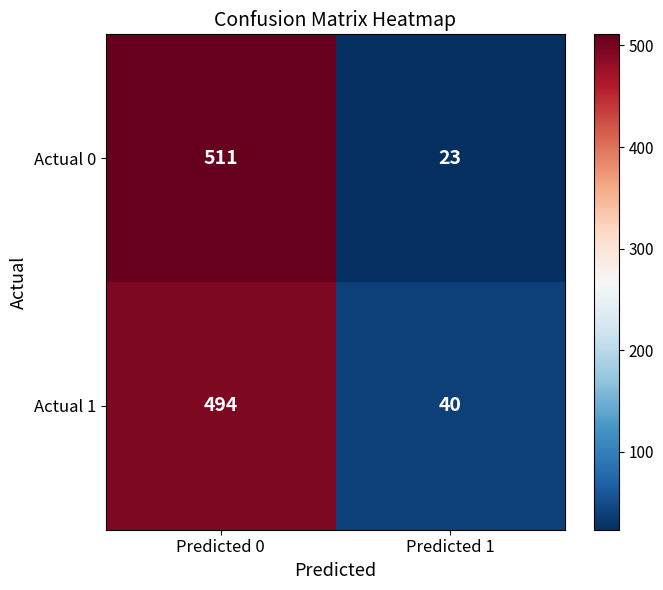

What is the difference between the highest and lowest values at Predicted 0?

17